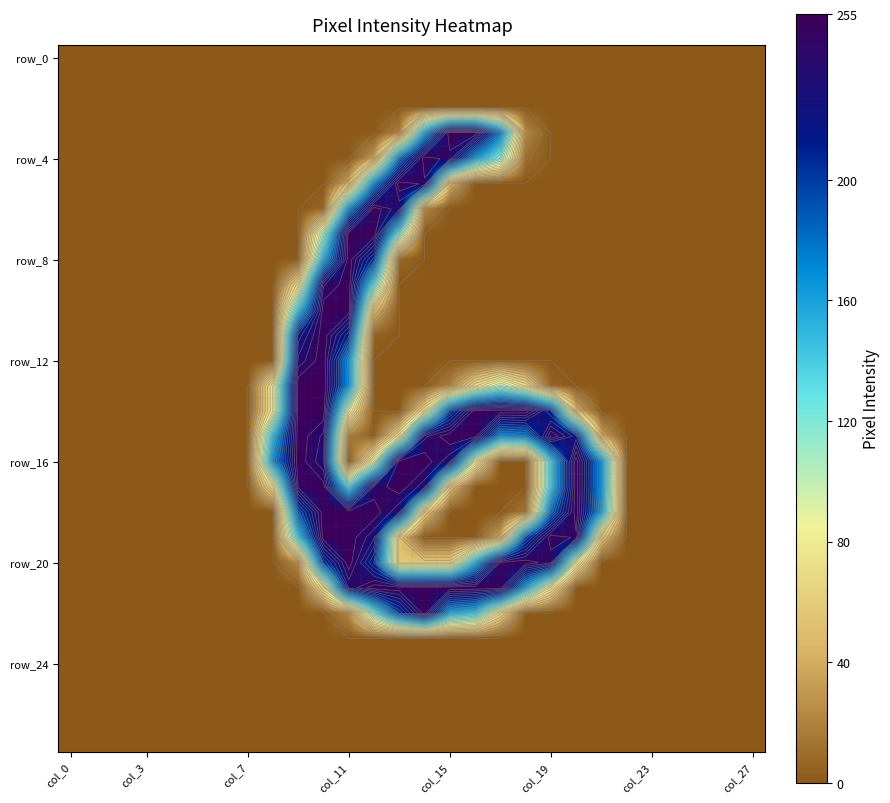

How many data points in row_4 are above 0?

7